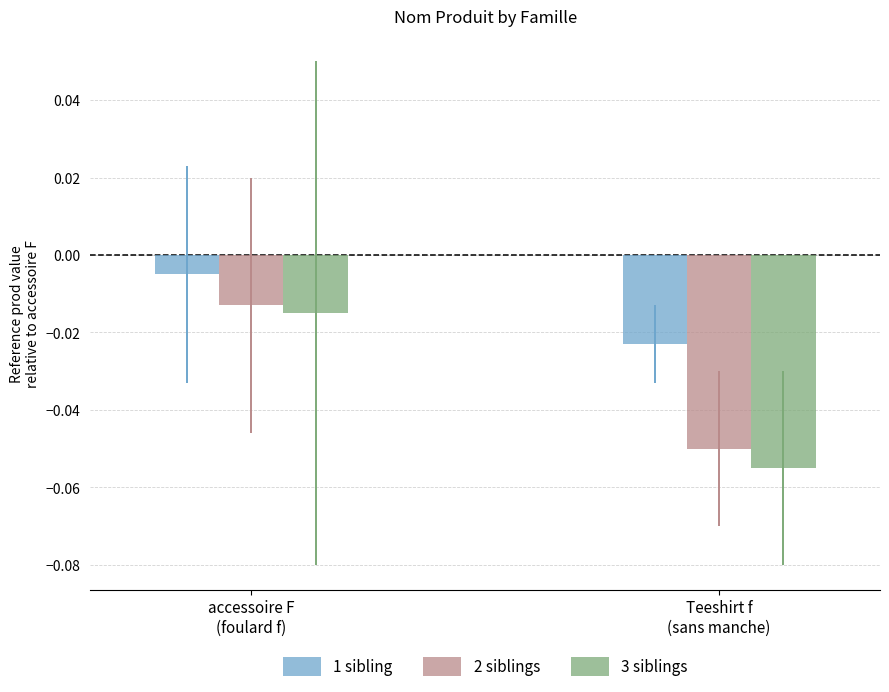

Which series has the largest total across all categories?

1 sibling